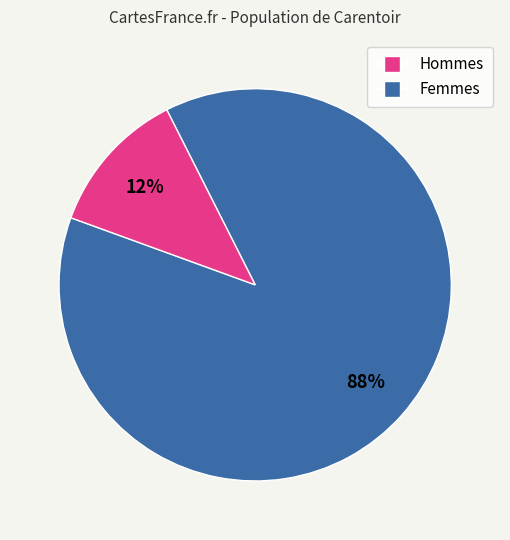

To the nearest percent, what is the average slice percentage?

50%